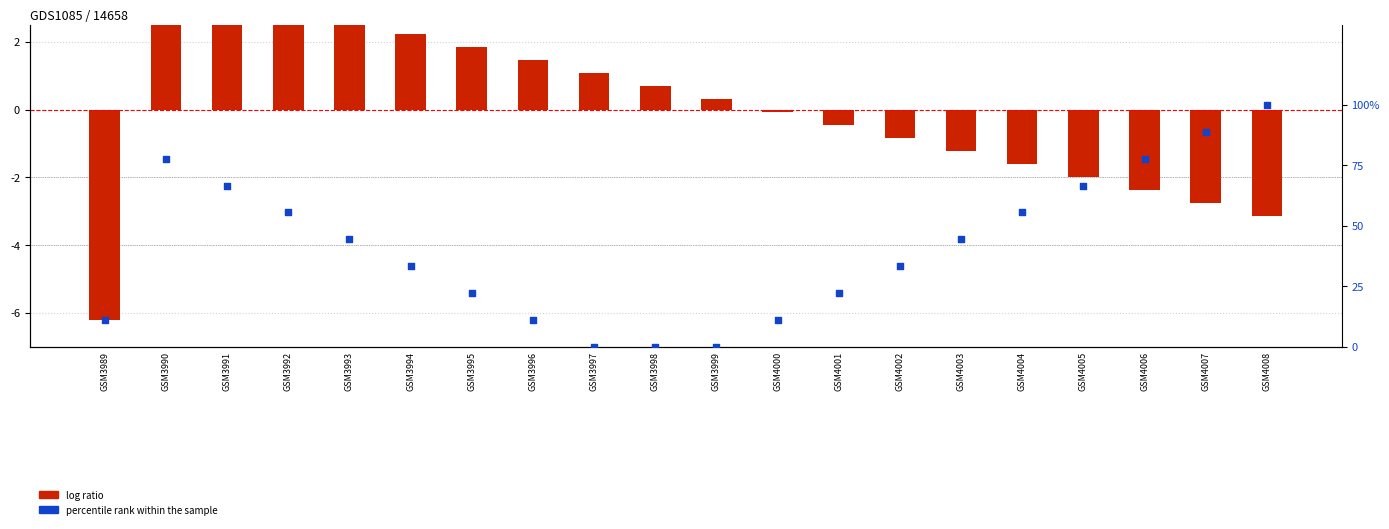

At how many categories does at least one series exceed 0?

20